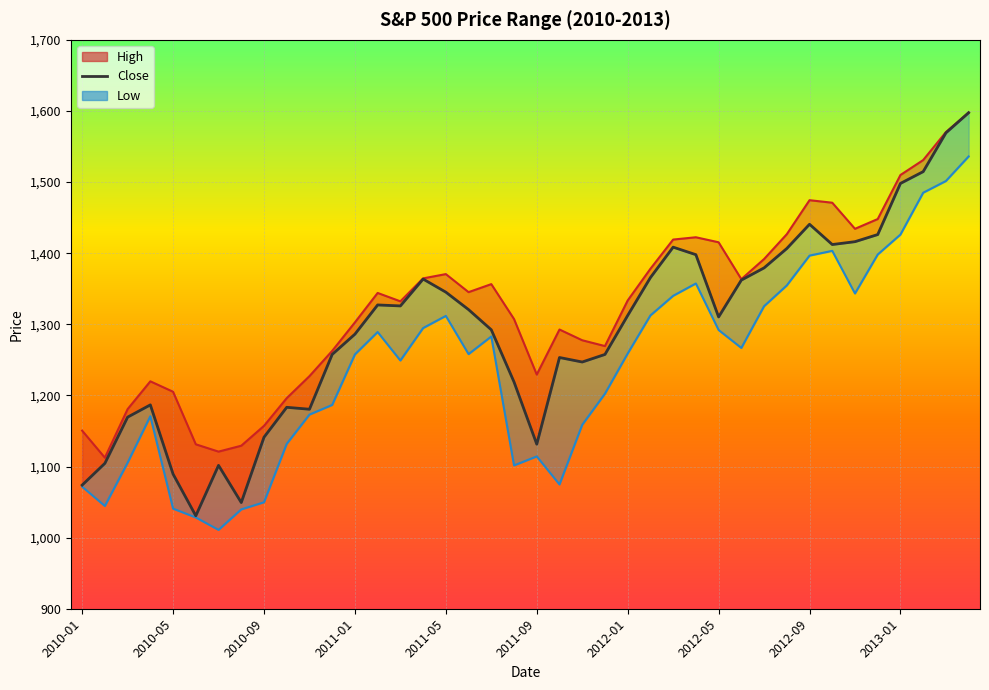

List the series in order of their overall mean, lowest first.

Low, Close, High